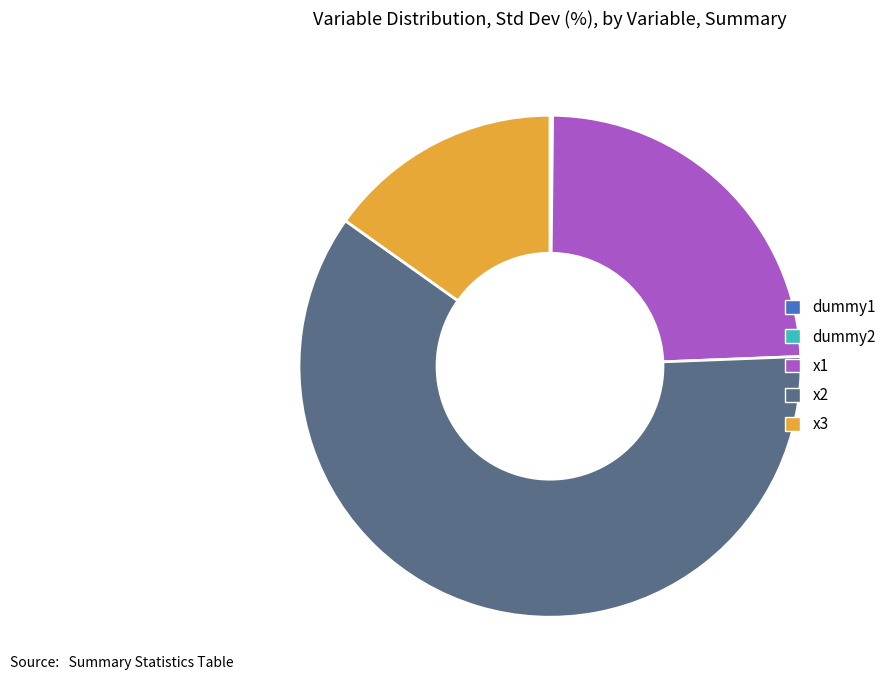

Is there any slice that represents more than half of the pie?

Yes